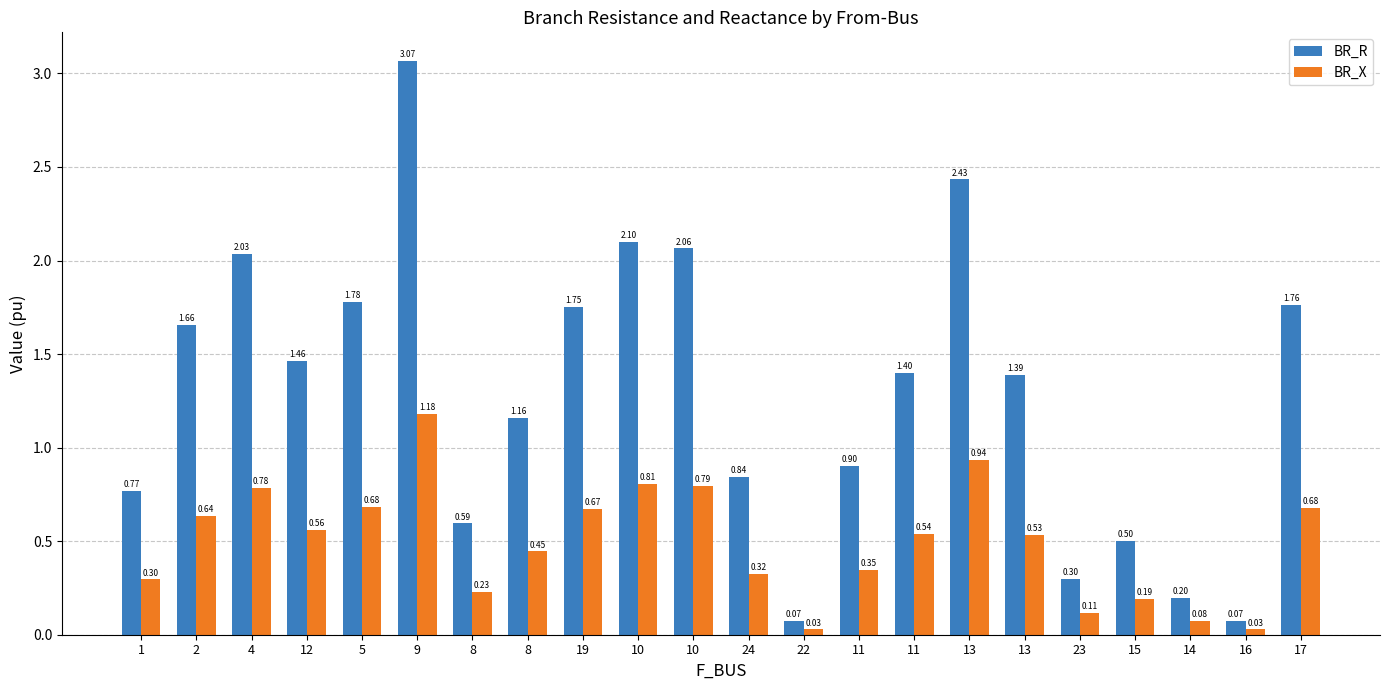

Which has a higher value, 10 or 9?

9